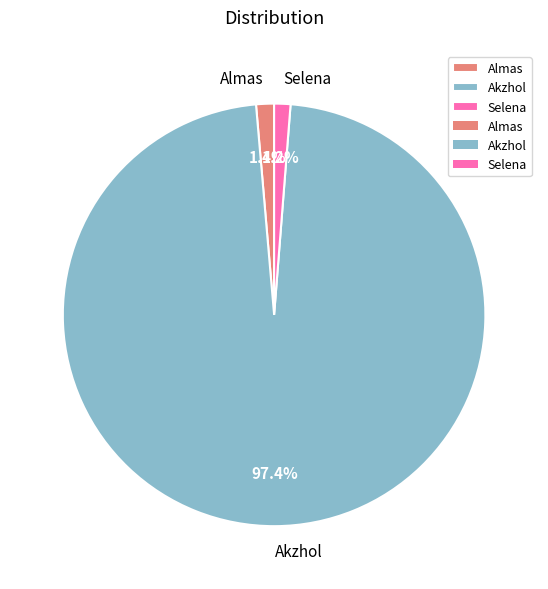

What percentage do Selena and Akzhol together represent?

98.6%